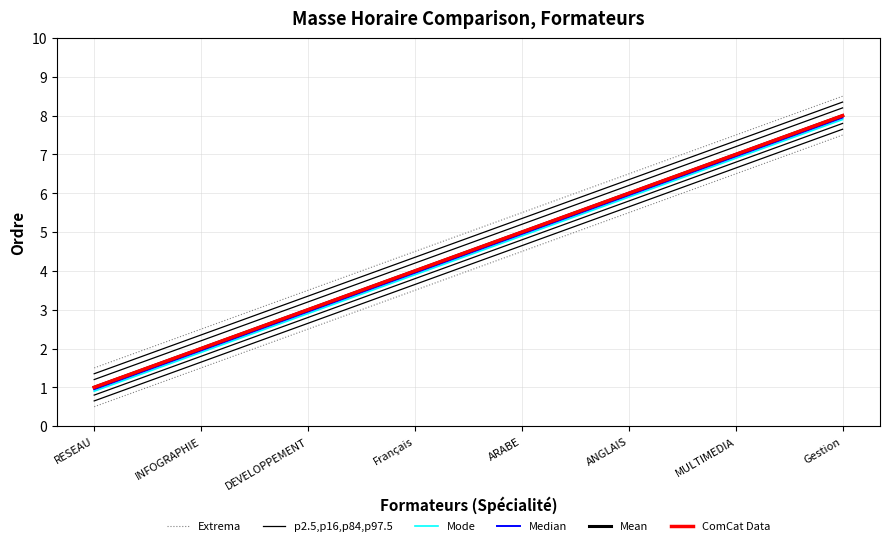

At which category is the sum across all series the highest?

Gestion